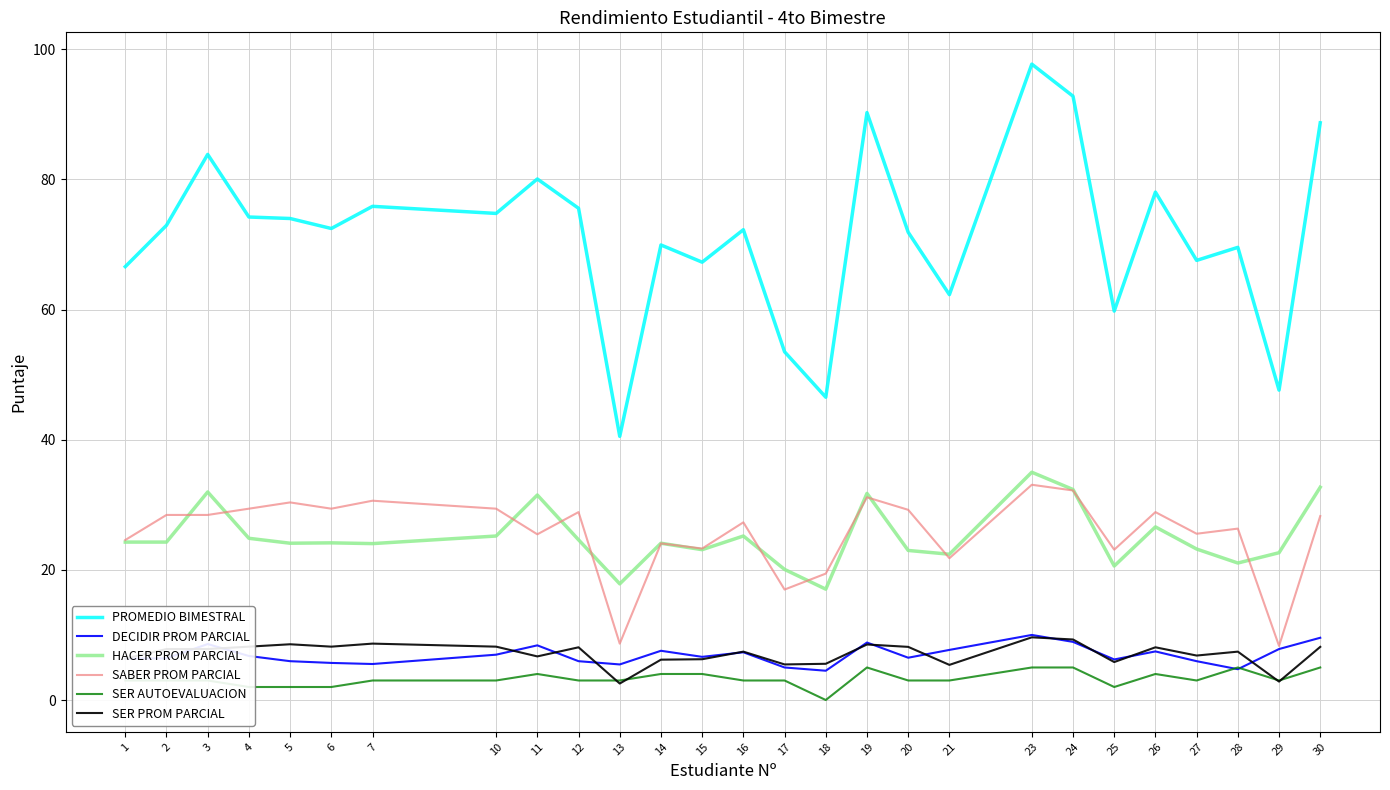

The value of PROMEDIO BIMESTRAL at 3 is 83.8. True or false?

True